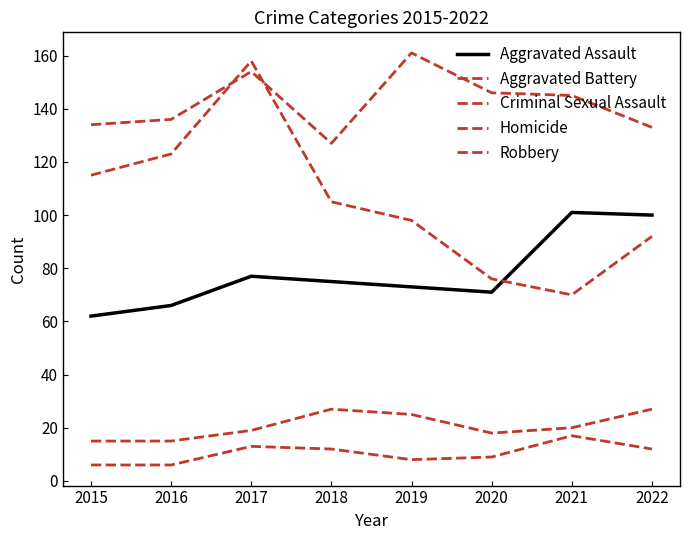

How many lines are shown in the chart?

5